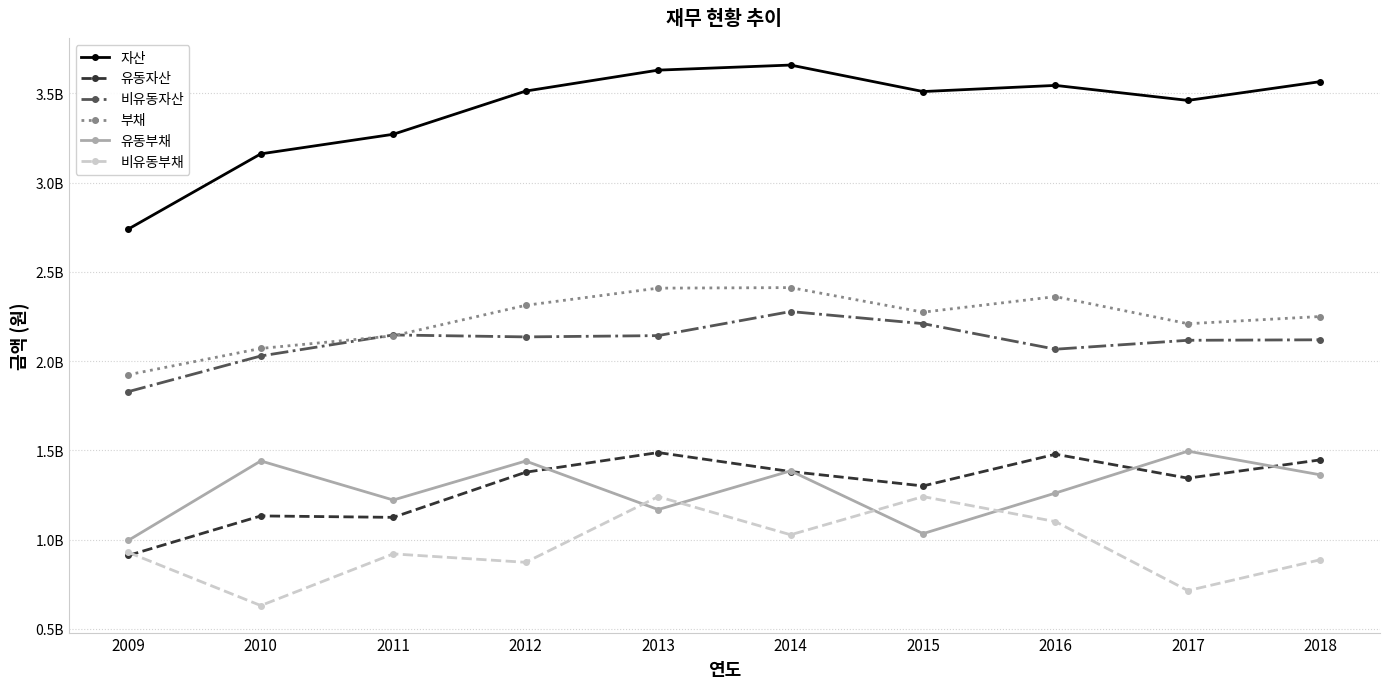

Does the chart have visible grid lines?

Yes